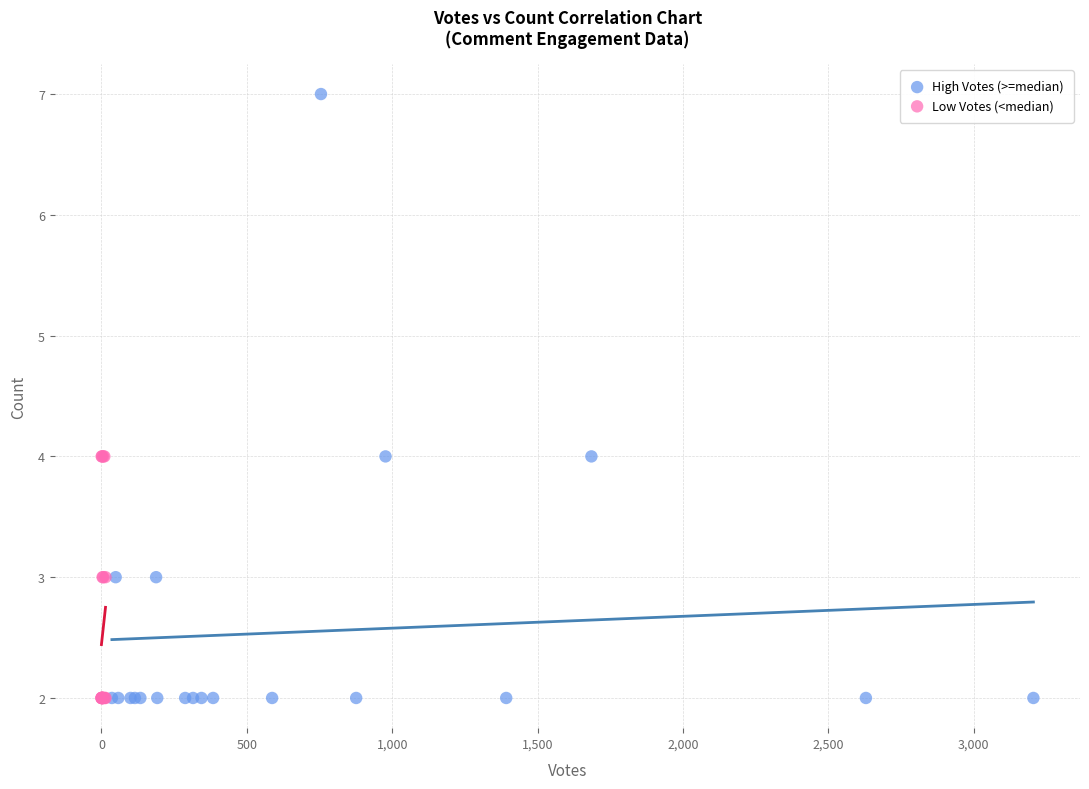

What are all the series names shown in the legend?

High Votes (>=median), Low Votes (<median)